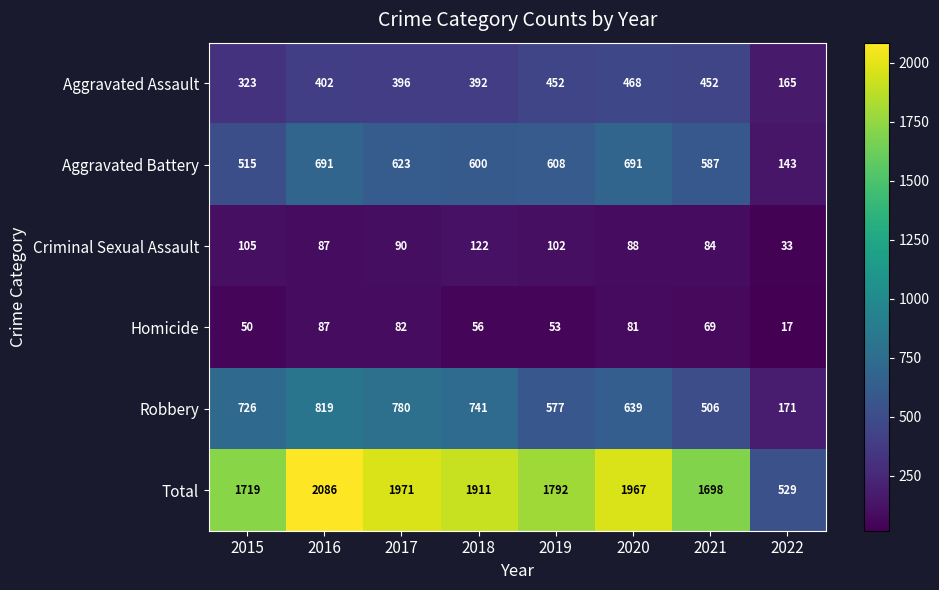

What is the total value across all series at 2015?

3438